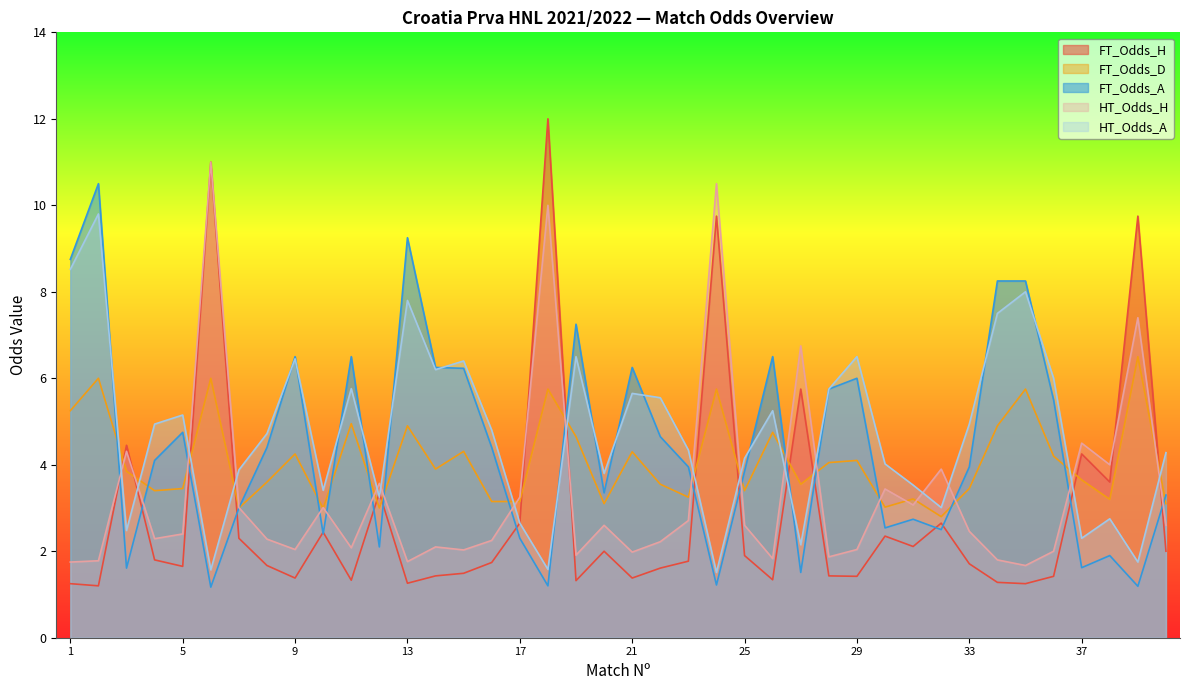

What is the difference between the maximum and minimum values in the FT_Odds_H series?

10.8